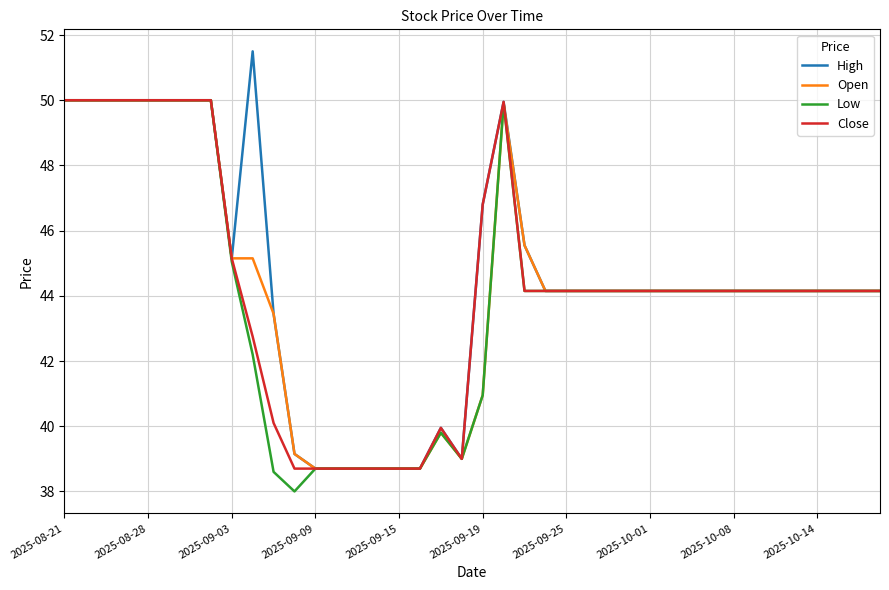

True or false: Low has more than 1 points higher than both neighbors.

True